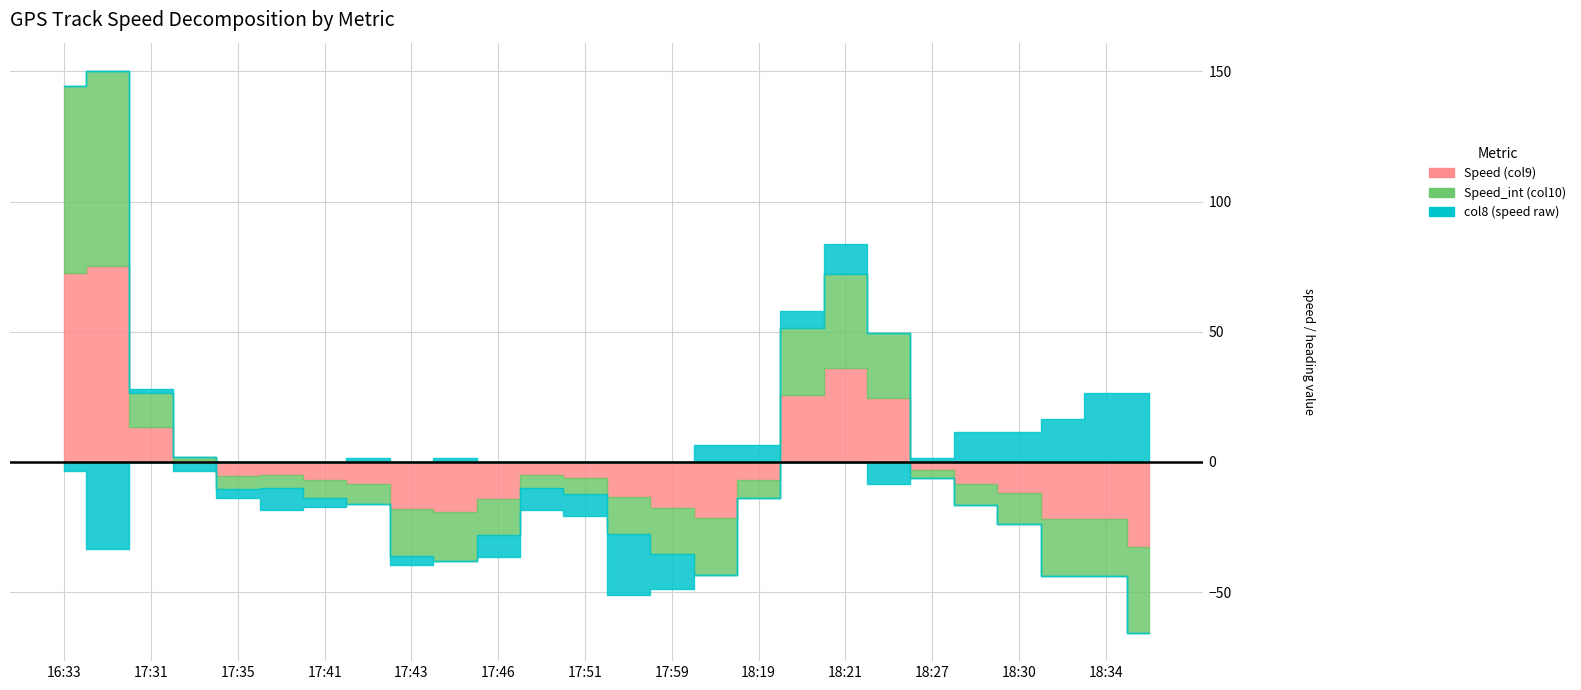

What is the label of the 13th point from the left?

17:51